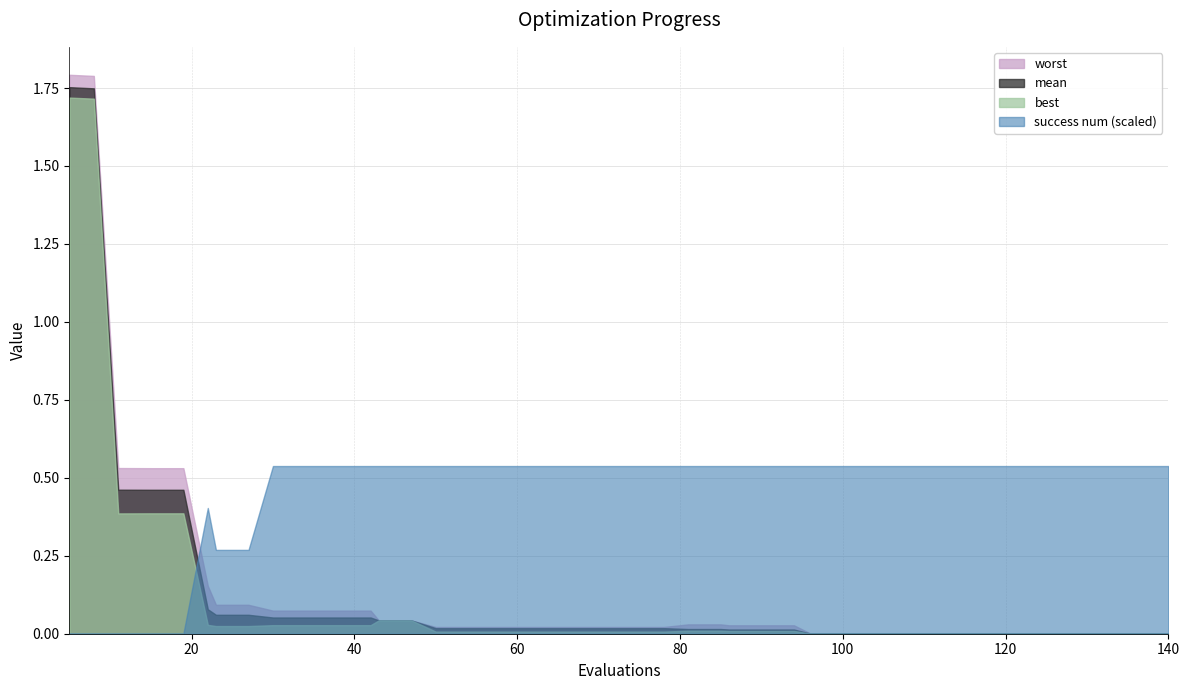

Which has a higher value, 50 or 23?

23